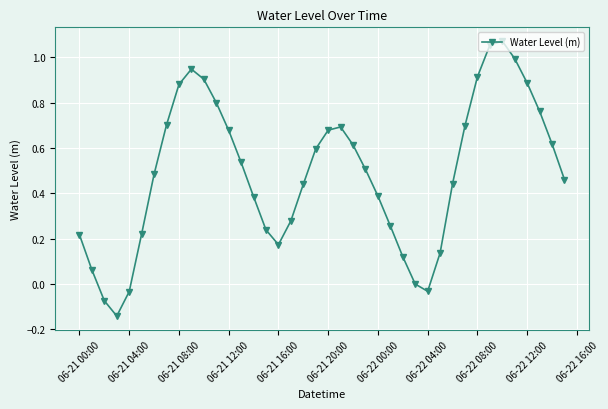

What is the difference between the second highest and minimum values?

1.2